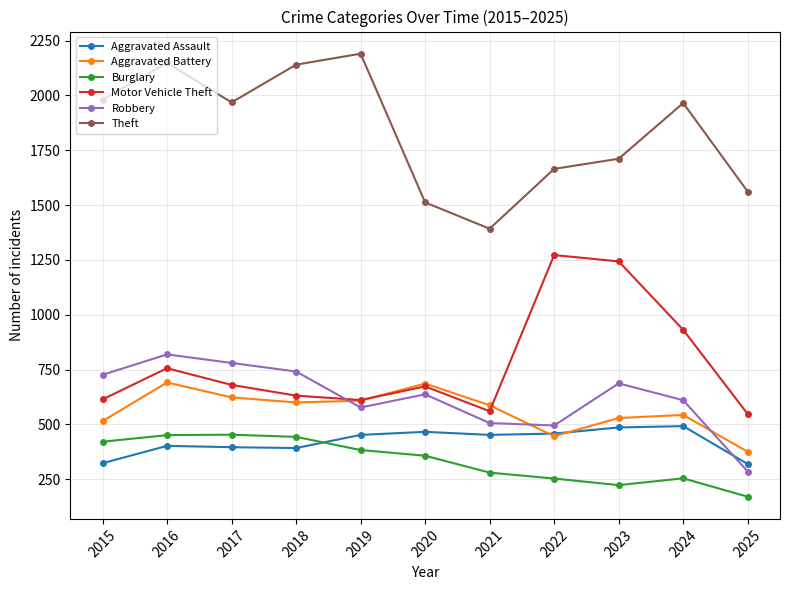

Is it true that Aggravated Assault equals 492 at 2024?

True